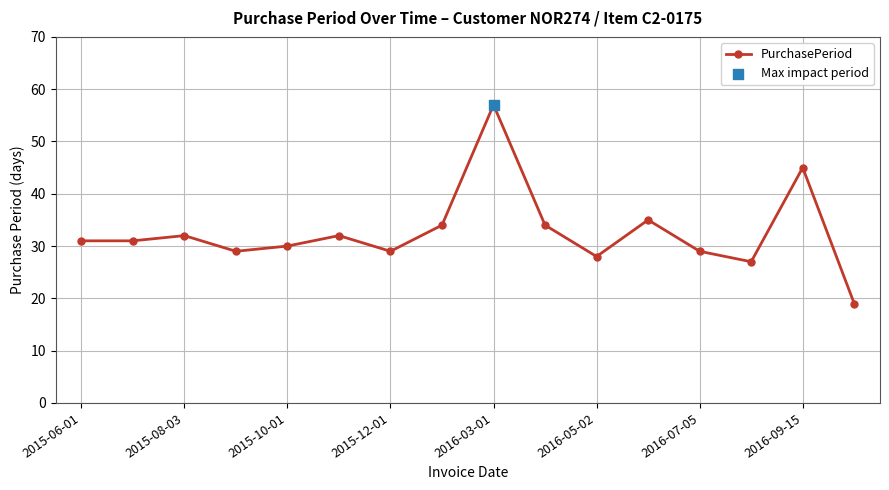

True or false: there are more than 2 points higher than both neighbors.

True